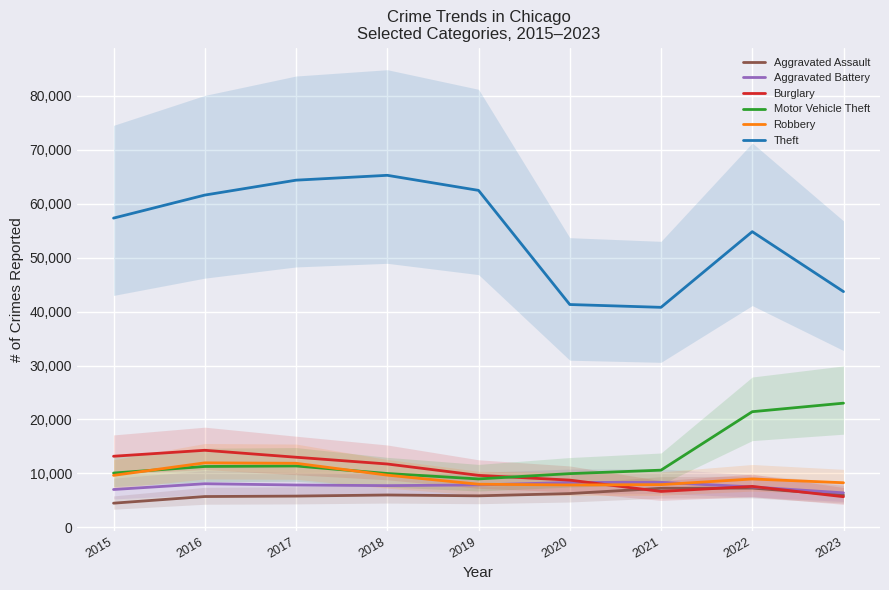

In Robbery, how many points are lower than both neighbors (excluding endpoints)?

1